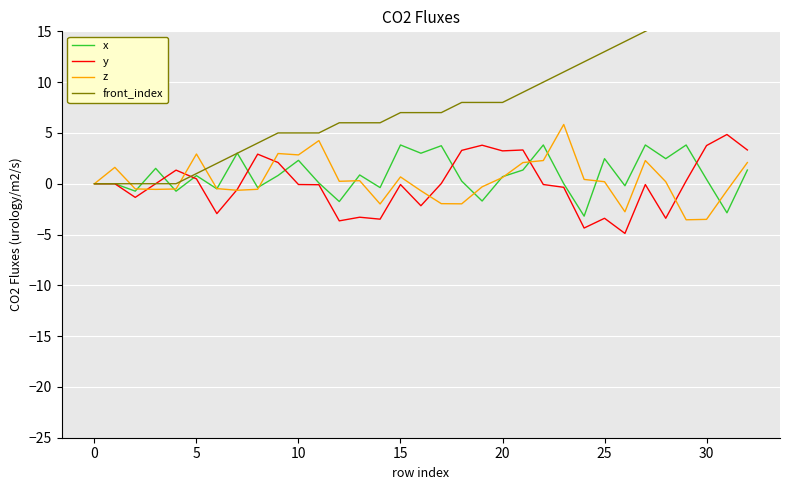

How many lines are shown in the chart?

4